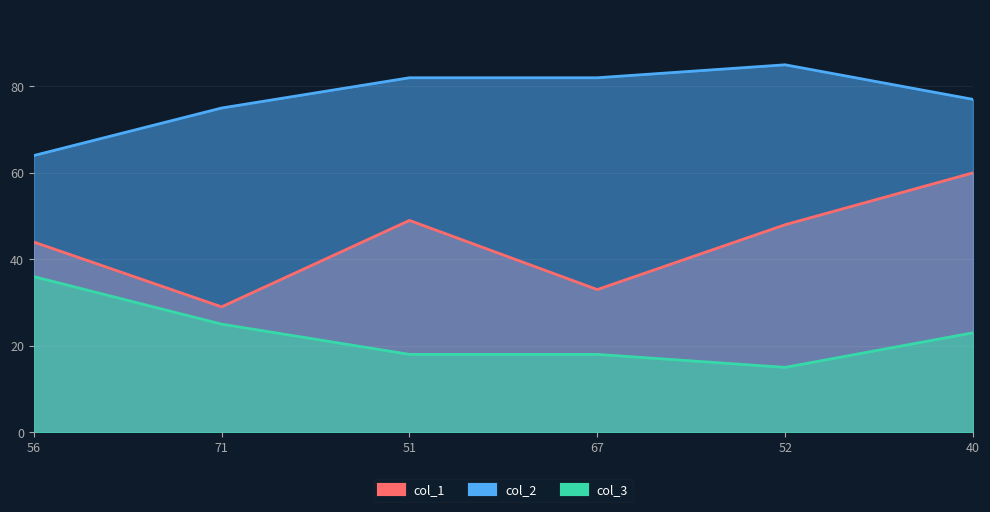

Reading right to left, extract all data points from this chart.

col_1: 40=60	52=48	67=33	51=49	71=29	56=44
col_2: 40=77	52=85	67=82	51=82	71=75	56=64
col_3: 40=23	52=15	67=18	51=18	71=25	56=36